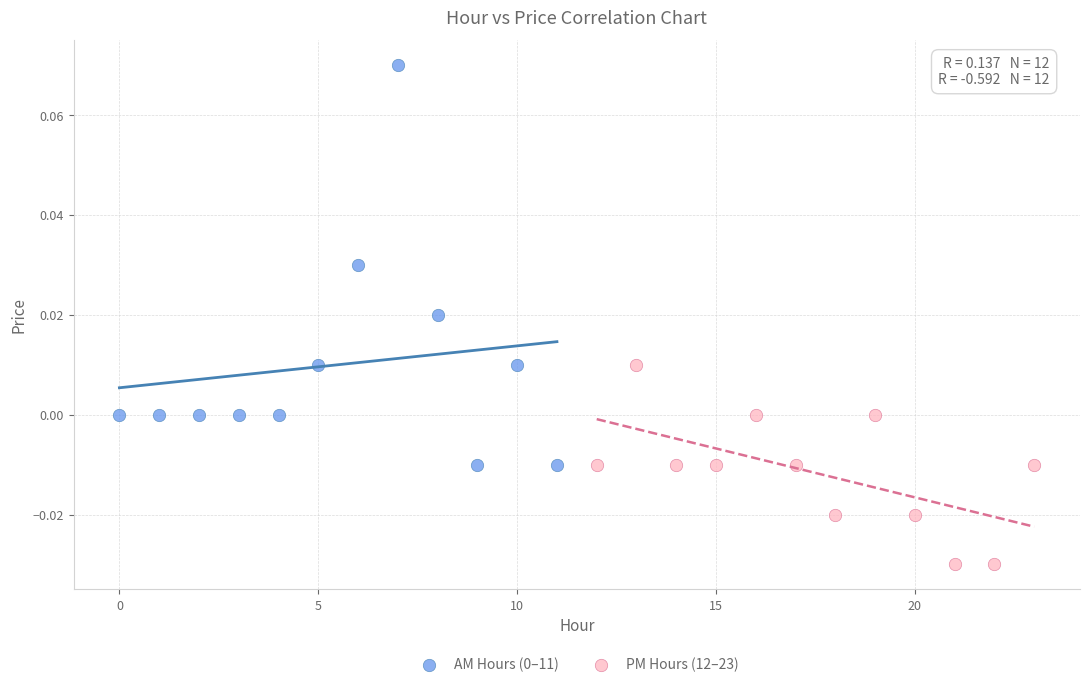

Which series contains the lowest Y value?

PM Hours (12–23)